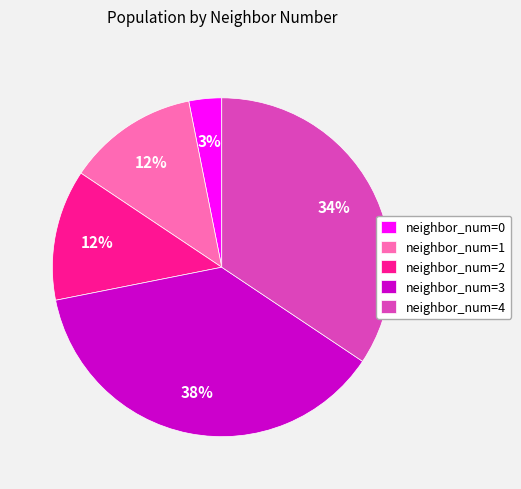

True or false: neighbor_num=4 accounts for 21% of the total.

False